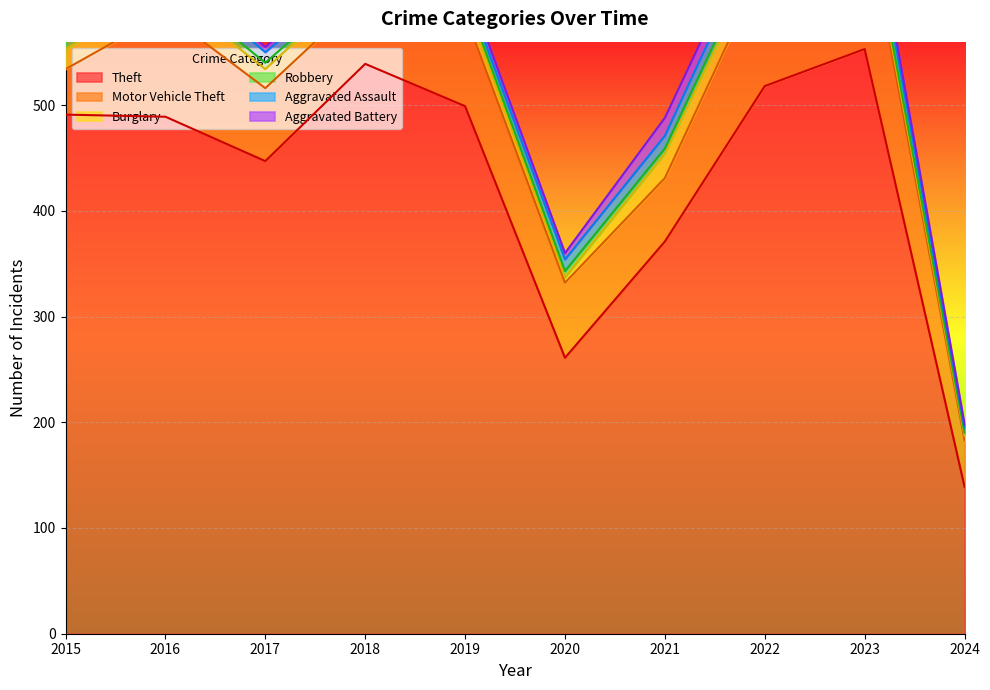

At how many categories does at least one series exceed 34?

10